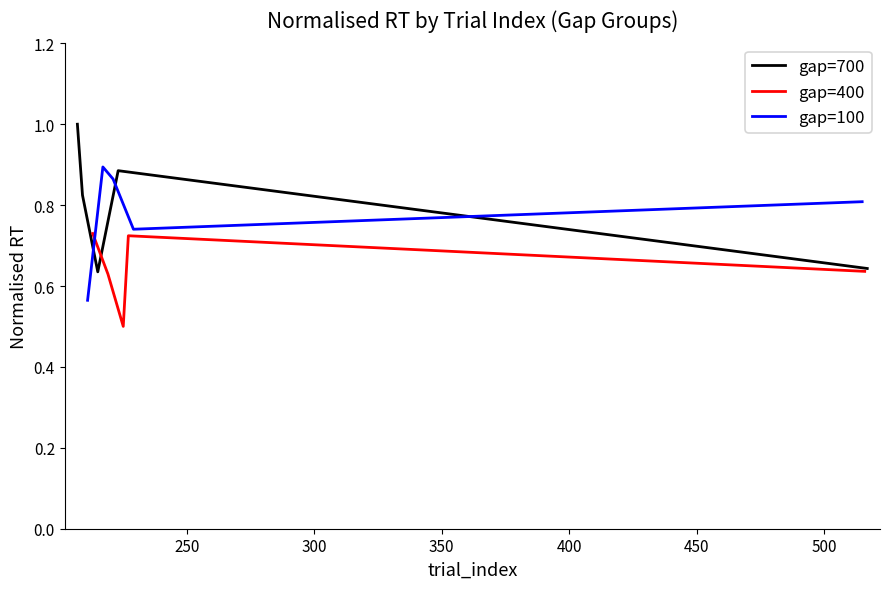

Count the gap=700 values in the range 0 to 1.

5